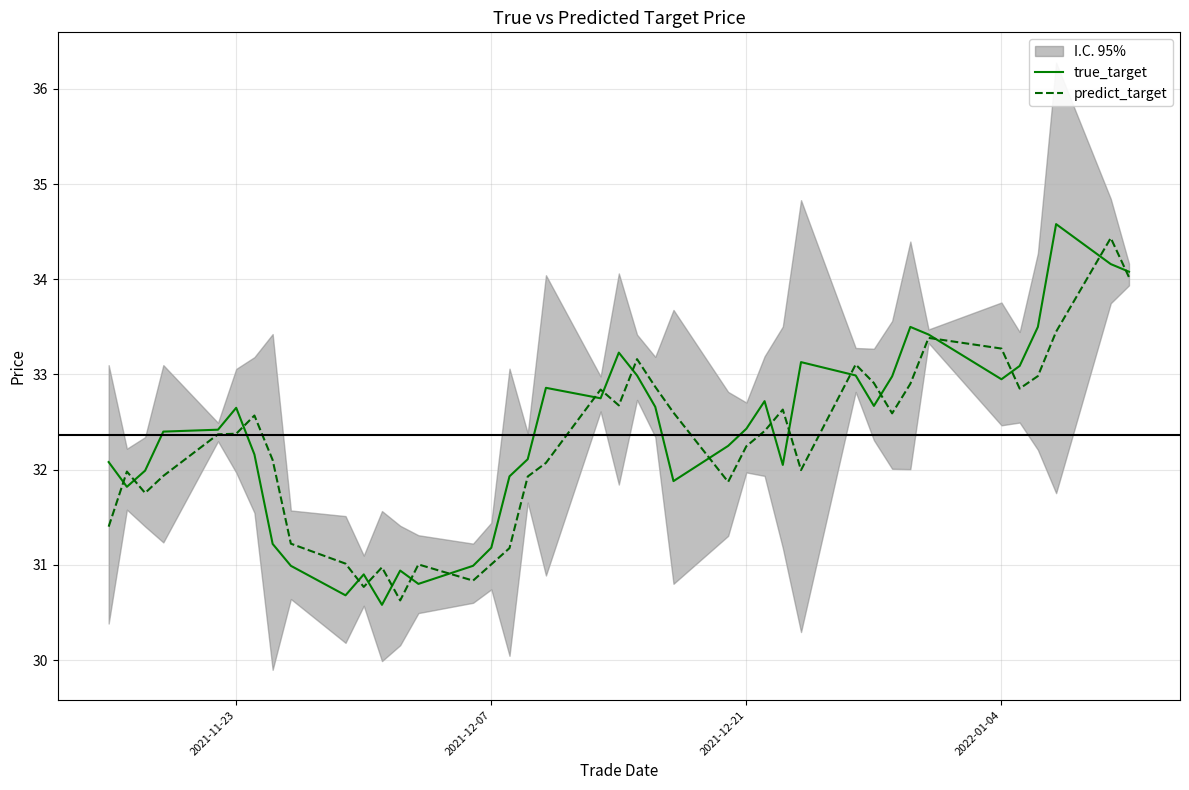

What is the difference between the second highest and minimum values in the true_target series?

3.6